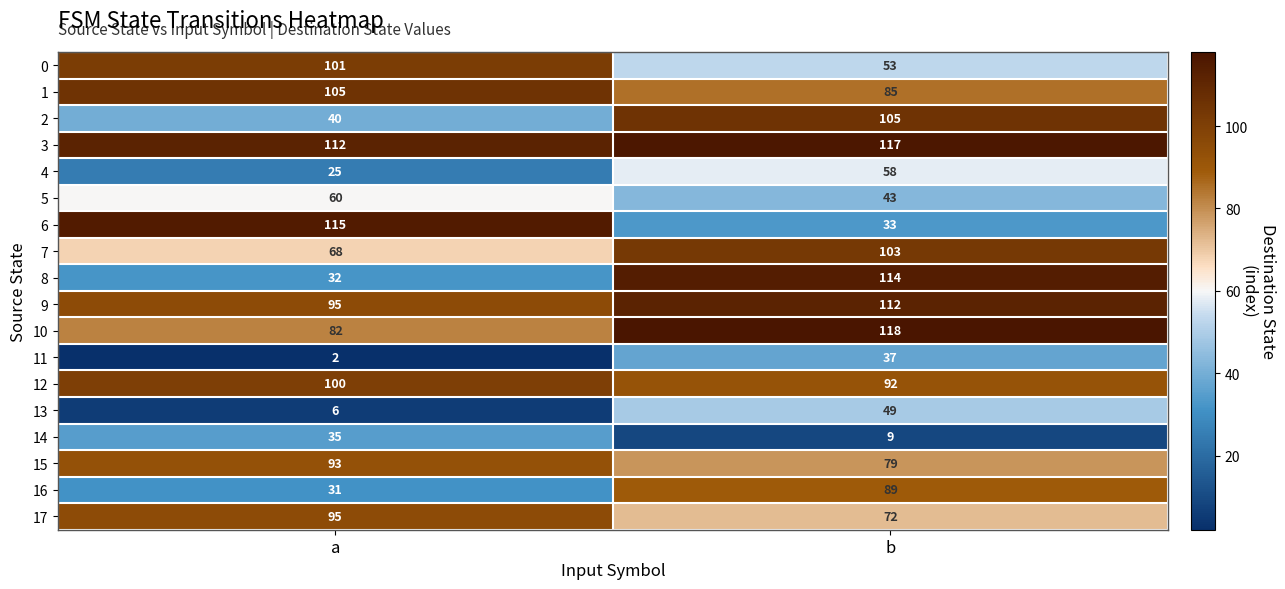

What is the spread (max minus min) of values at b?

109